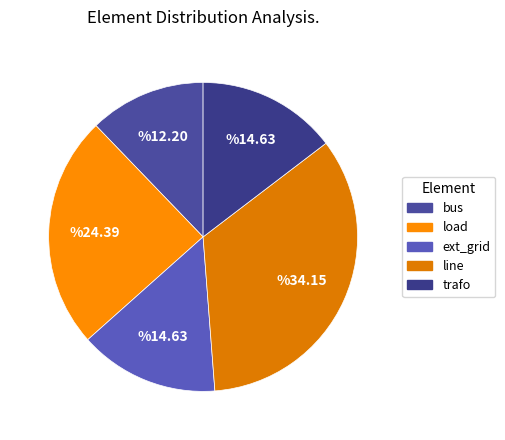

Count the number of slices in the pie.

5